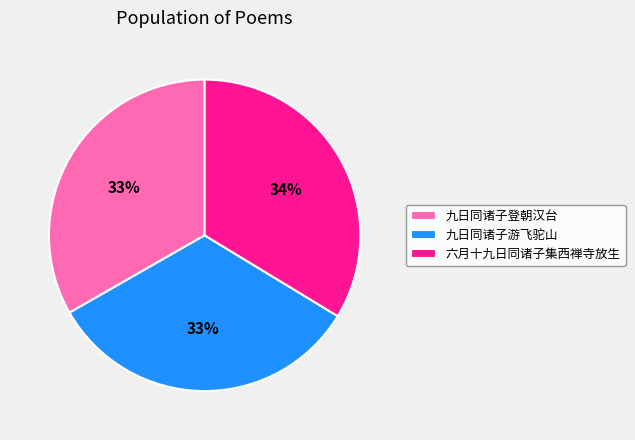

What percentage is the 九日同诸子登朝汉台 slice, to the nearest percent?

33%